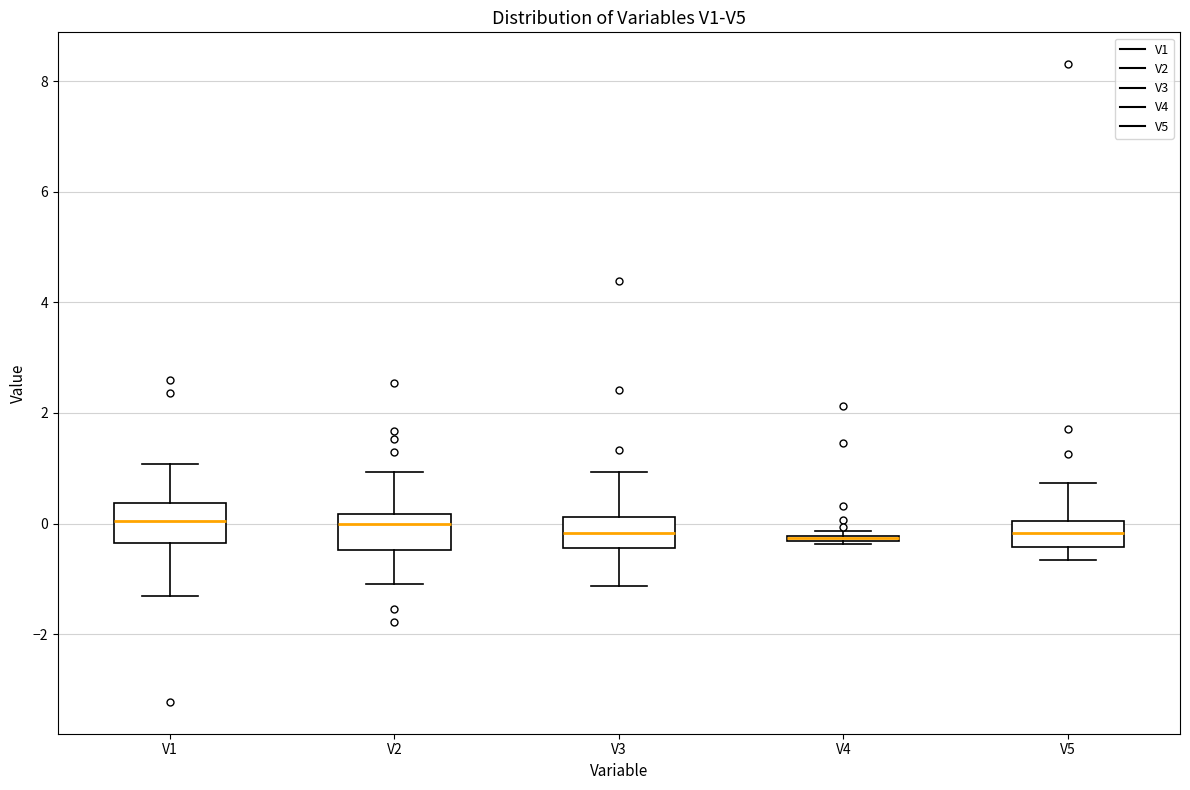

Where is the lower edge of the box for V4 on the y-axis? The values are not printed on the chart, so give them approximately, as read against the axis.

-0.4